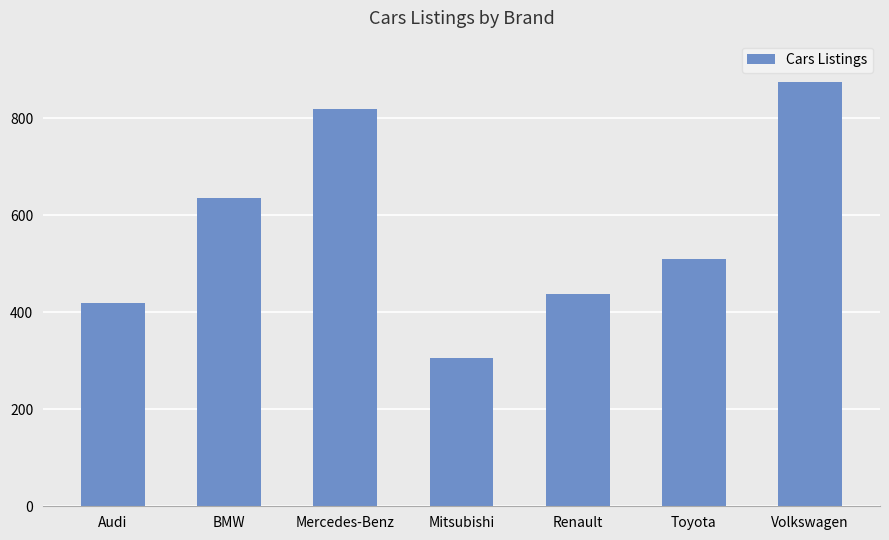

Is it true that the value at Renault is 438?

True